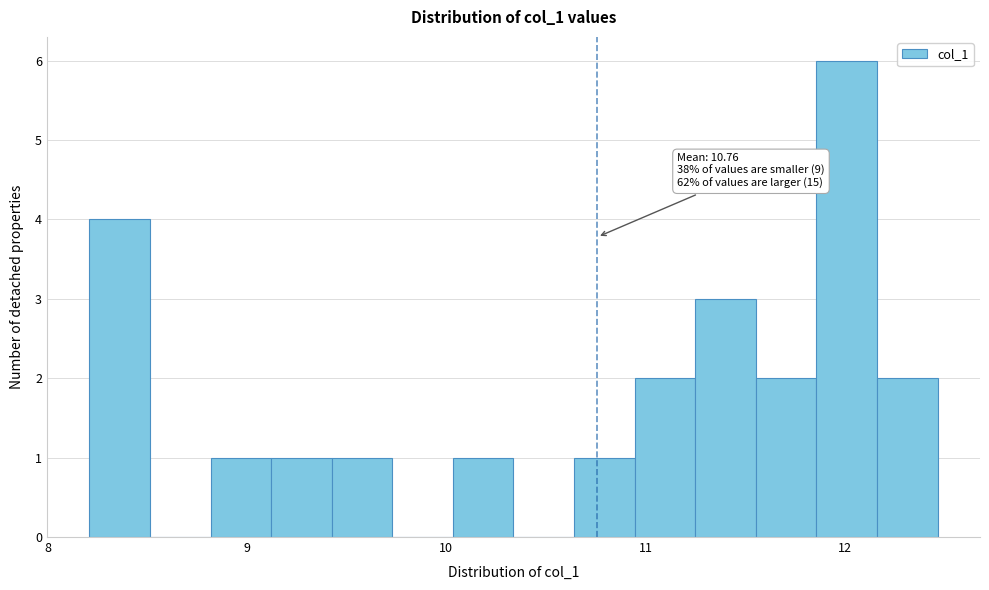

Read against the x-axis, roughly where is the centre of the tallest bar?

12.0